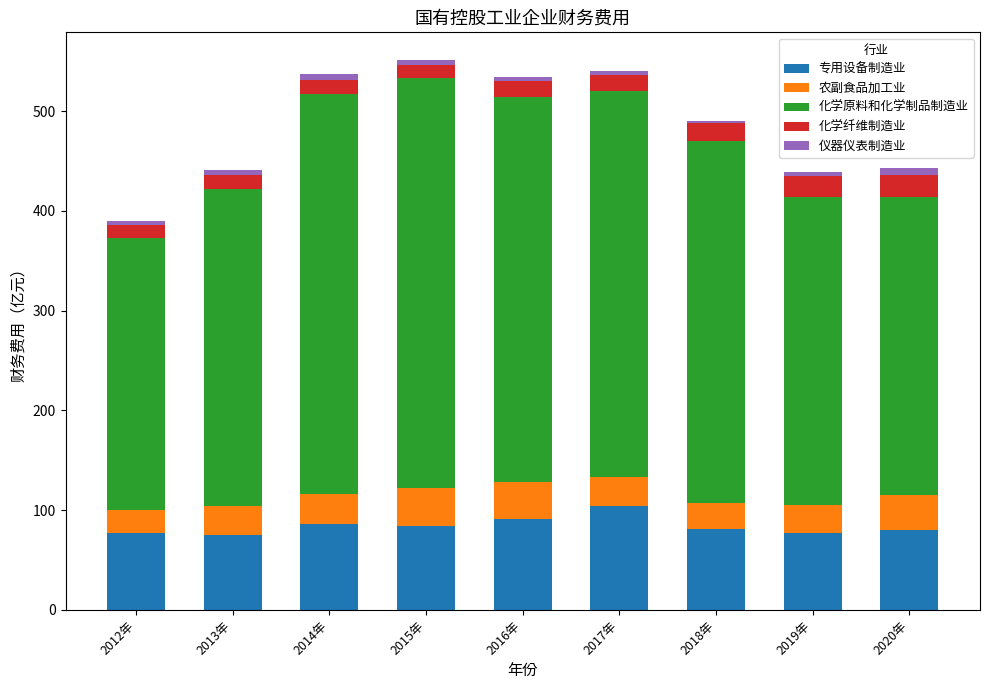

What is the difference between the maximum and second lowest values in the 专用设备制造业 series?

27.0